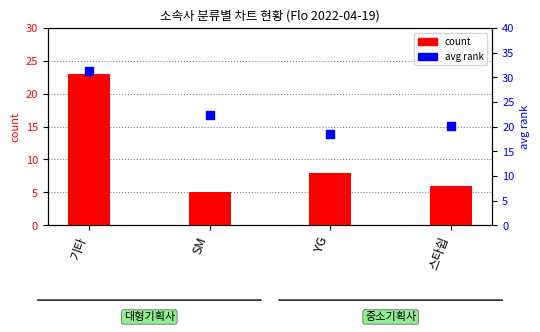

At how many categories does at least one series exceed 27?

1